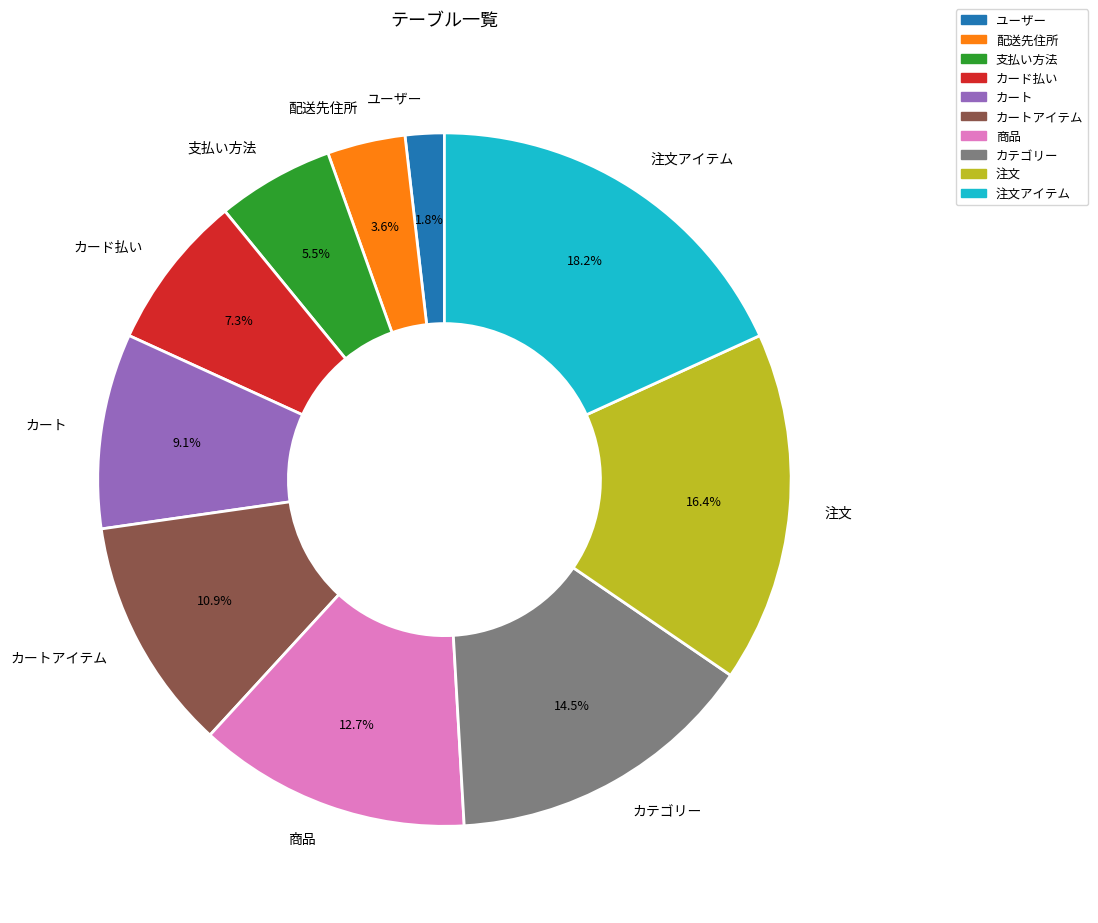

Is there a majority slice in this chart?

No